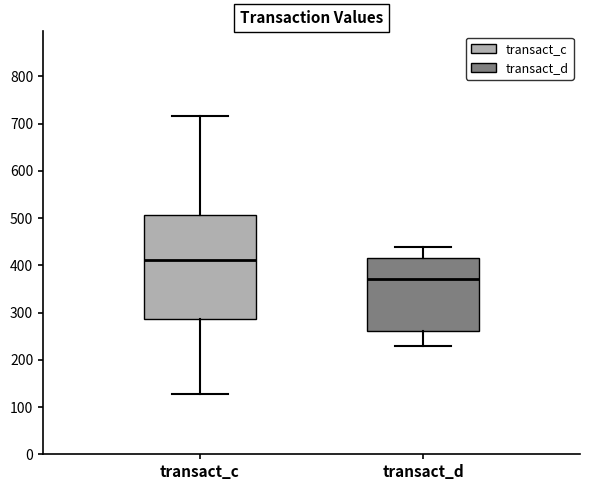

Reading left to right, read every box against the y-axis: the position of its median line, the range the box covers, and the ends of its whiskers. The values are not printed on the chart, so give them approximately, as read against the axis.

transact_c: median 410, box 290 to 510, whiskers 130 to 720
transact_d: median 370, box 260 to 420, whiskers 230 to 440